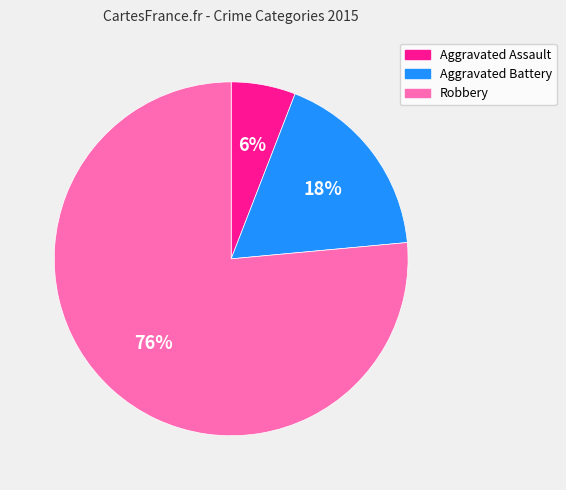

To the nearest percent, what percentage of the pie is Robbery?

76%